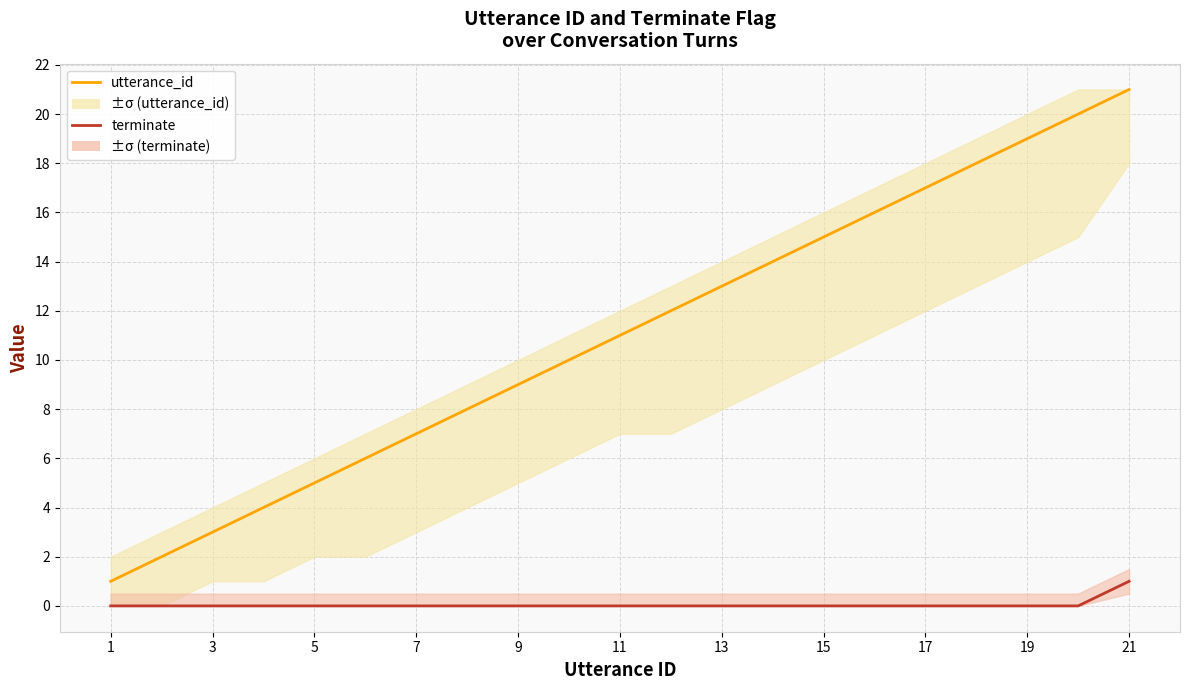

Rank the series by their maximum value, from highest to lowest.

utterance_id, terminate